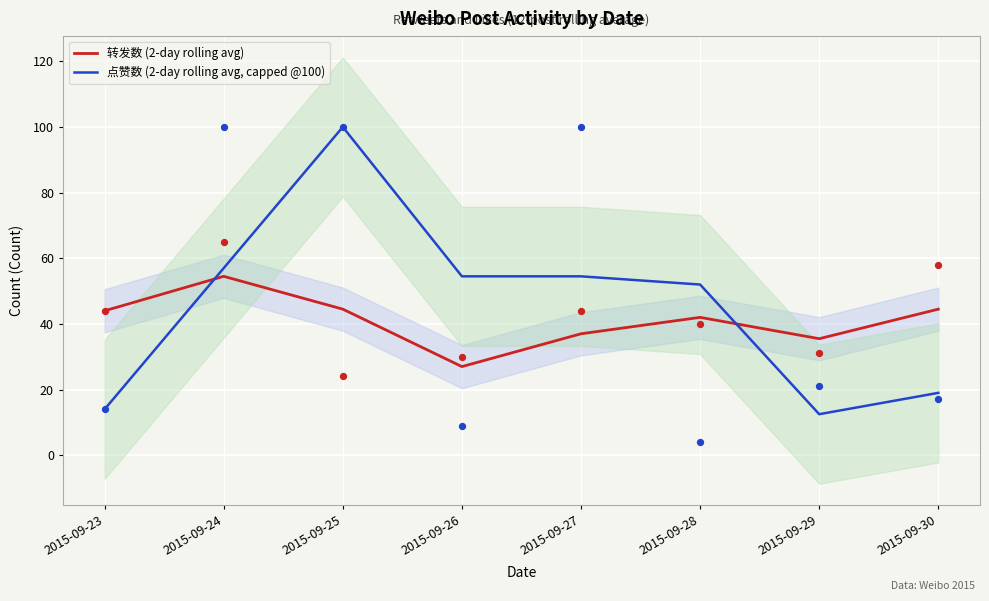

Which series has the largest Y range (max minus min)?

点赞数 (2-day rolling avg, capped @100)